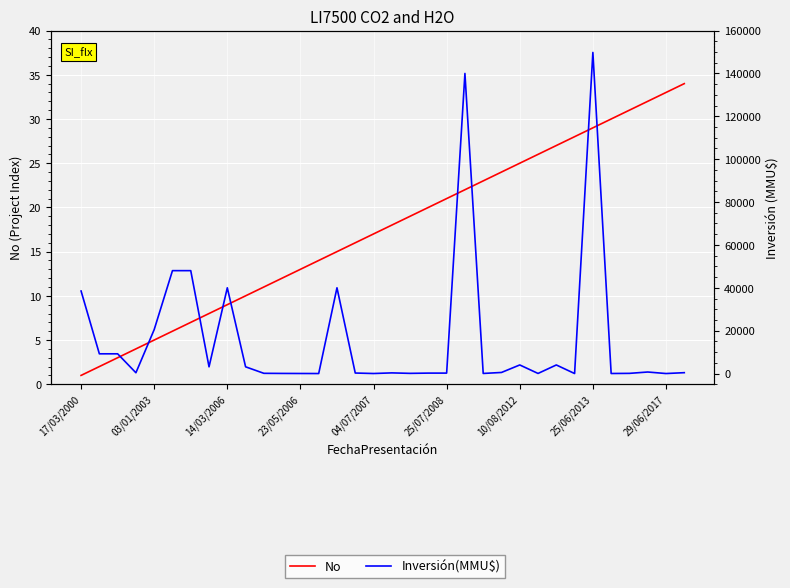

Reading left to right, what are all the values shown in this chart?

No: 1	2	3	4	5	6	7	8	9	10	11	12	13	14	15	16	17	18	19	20	21	22	23	24	25	26	27	28	29	30	31	32	33	34
Inversión(MMU$): 38500	9200	9200	360	20500	48000	48000	3134	40000	3134	100	50	22	0	40000	234	10	300	80	200	200	140000	40	500	4000	41	4000	0	149800	17	80	710	0	400